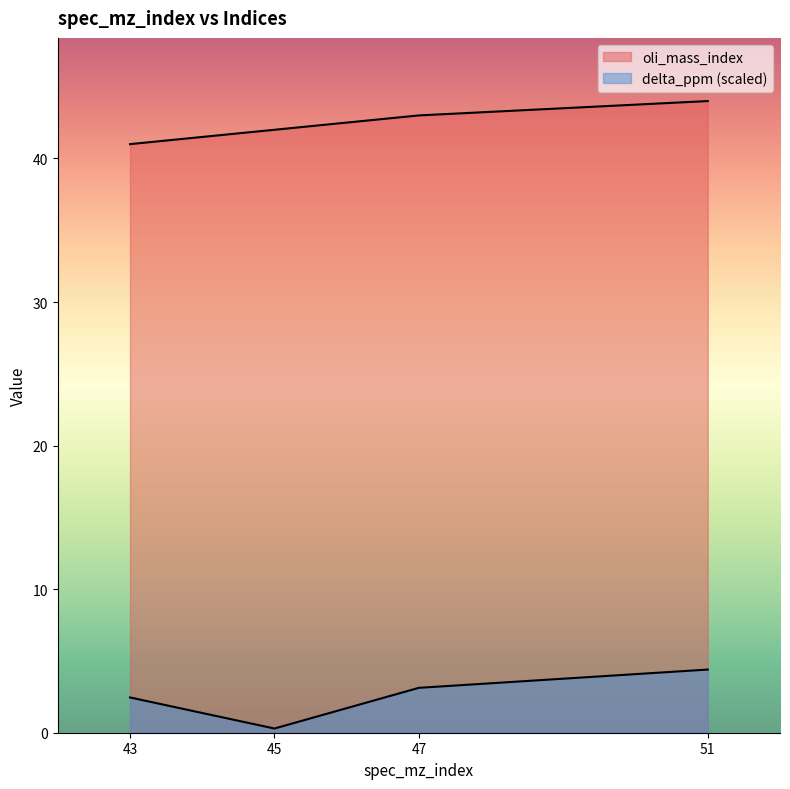

The value of delta_ppm at 47 is 3.1. True or false?

True